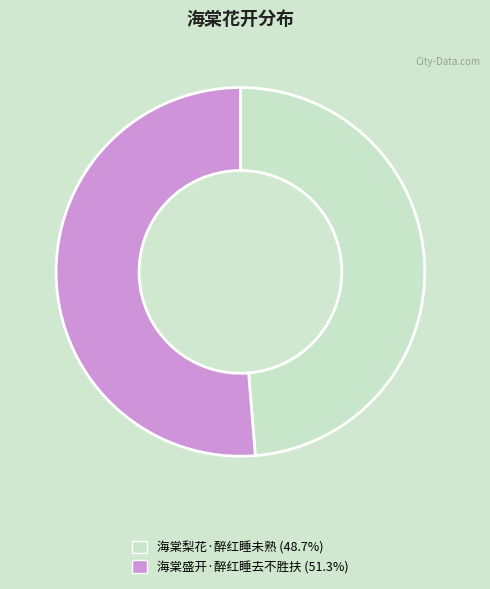

Which slice is the largest?

海棠盛开·醉红睡去不胜扶